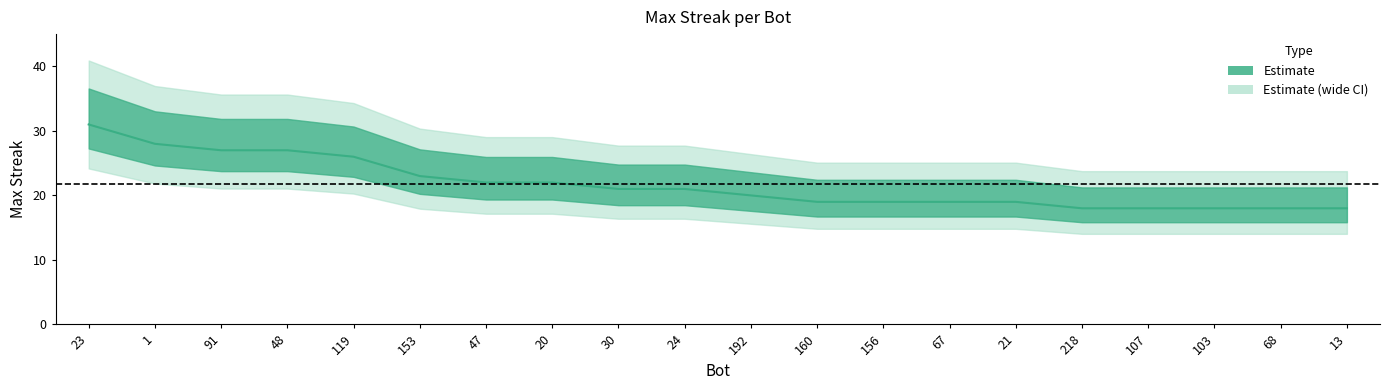

What is the sum of the values at 30 and 160?

40